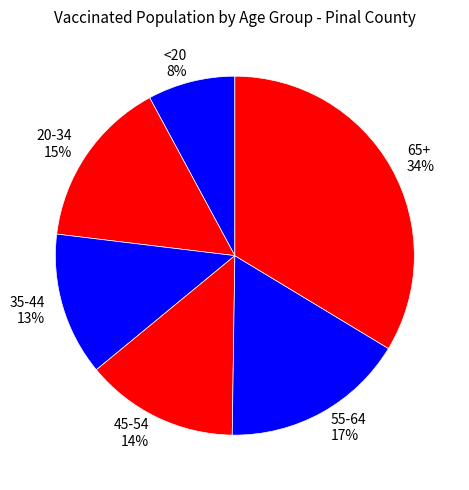

Is it true that 20-34 is 20% of the pie?

False